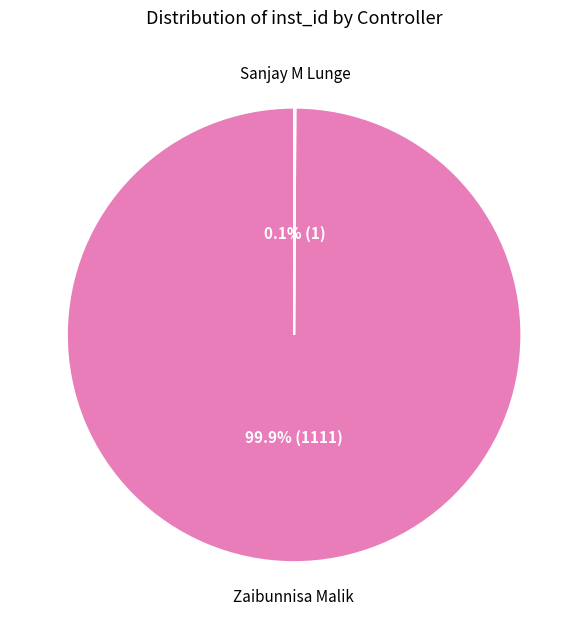

True or false: Zaibunnisa Malik accounts for 100% of the total.

True